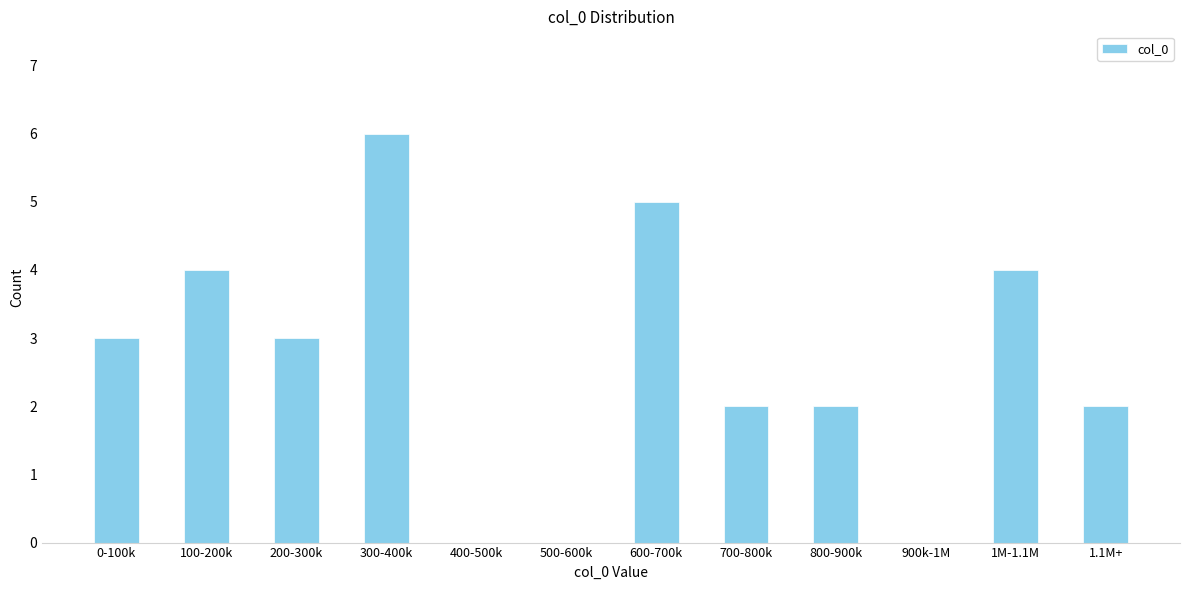

Reading right to left, transcribe all the data shown in this chart.

1.1M+=2	1M-1.1M=4	900k-1M=0	800-900k=2	700-800k=2	600-700k=5	500-600k=0	400-500k=0	300-400k=6	200-300k=3	100-200k=4	0-100k=3